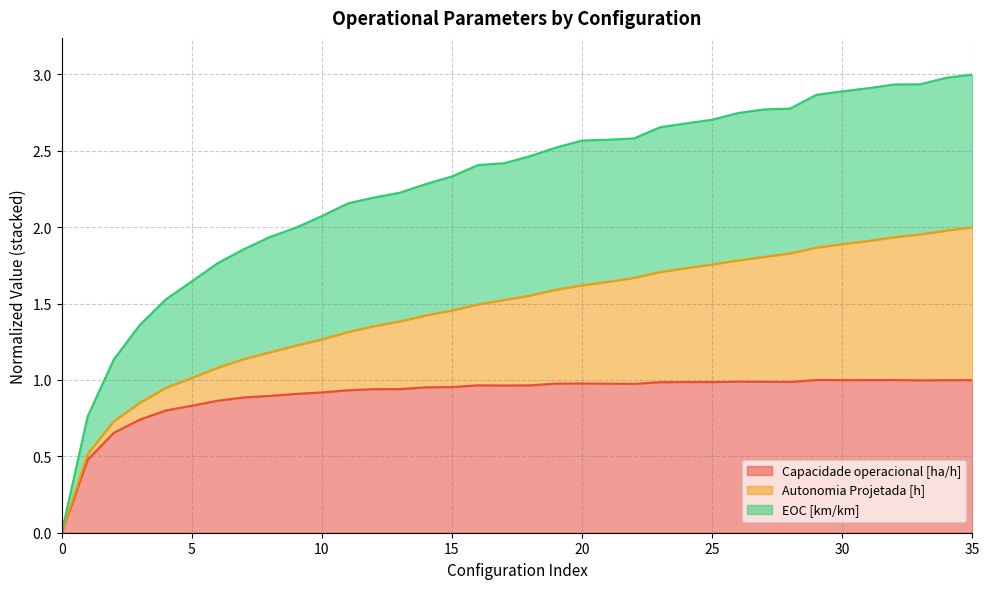

Does the chart have visible grid lines?

Yes